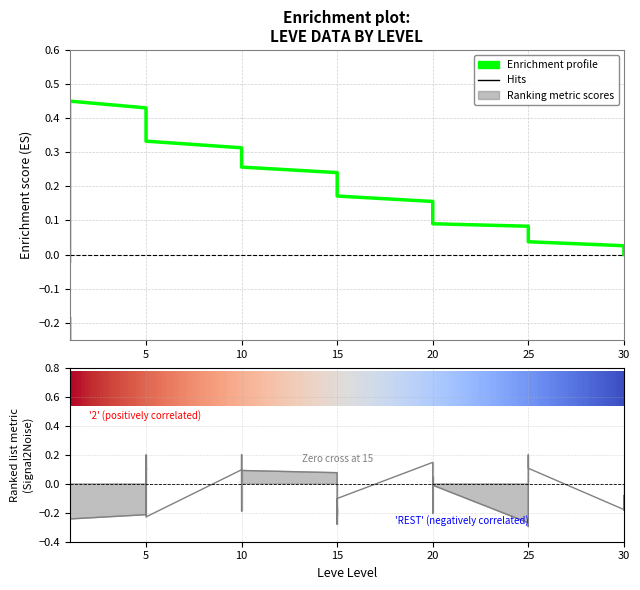

What is the change in value from 5 to 30?

-0.3